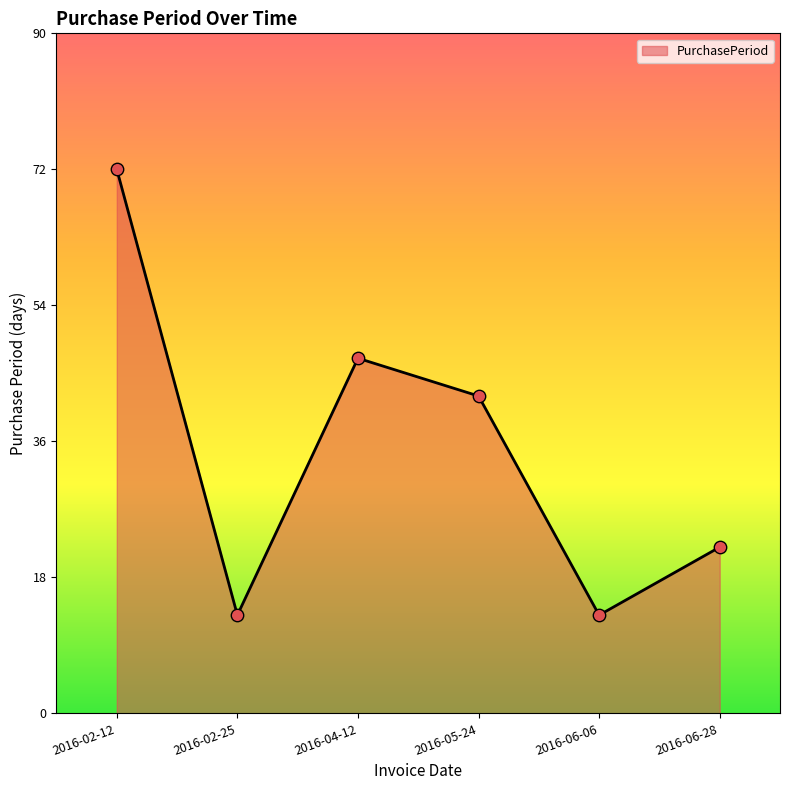

What is the ratio of the value at 2016-06-28 to the value at 2016-06-06?

1.7